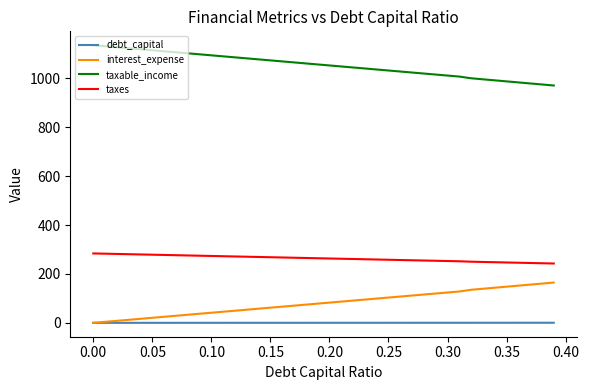

How many values in the interest_expense series exceed 82?

20